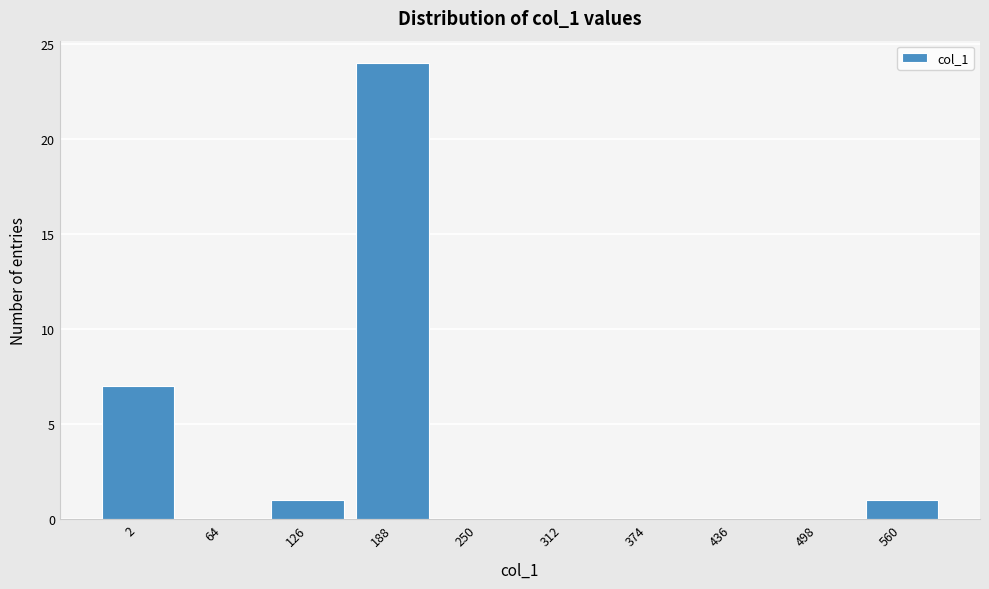

Reading left to right, what are all the values shown in this chart?

2=7	64=0	126=1	188=24	250=0	312=0	374=0	436=0	498=0	560=1